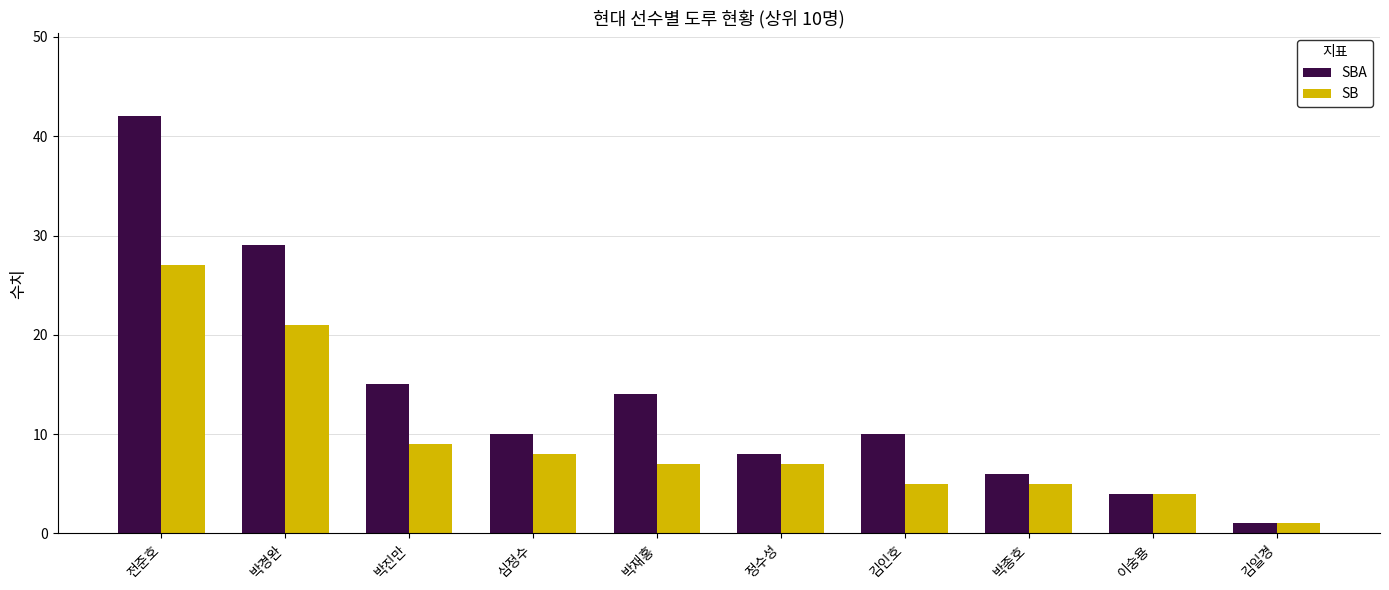

Reading left to right, list all the values displayed in this chart.

SBA: 전준호=42	박경완=29	박진만=15	심정수=10	박재홍=14	정수성=8	김인호=10	박종호=6	이숭용=4	김일경=1
SB: 전준호=27	박경완=21	박진만=9	심정수=8	박재홍=7	정수성=7	김인호=5	박종호=5	이숭용=4	김일경=1